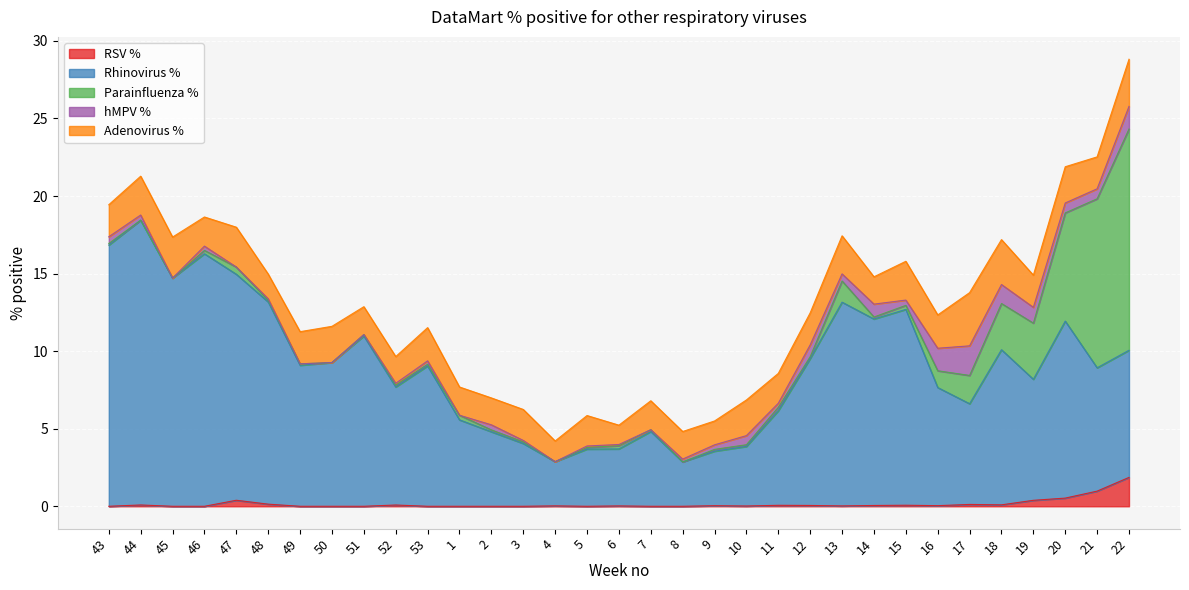

Where is Adenovirus % nearest to the value 2?

3